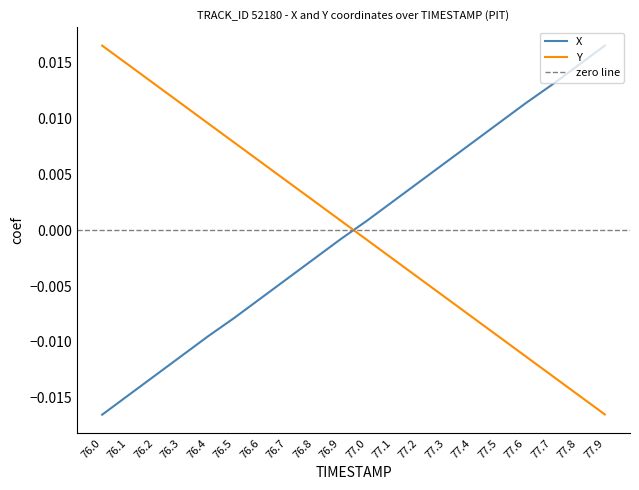

What is the label of the 19th point from the right?

76.1